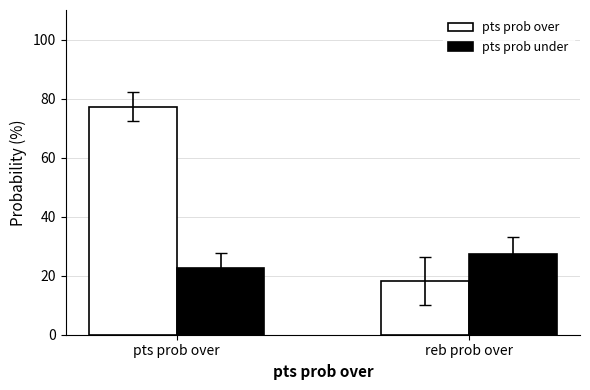

Which series has the largest range (max minus min)?

pts prob over